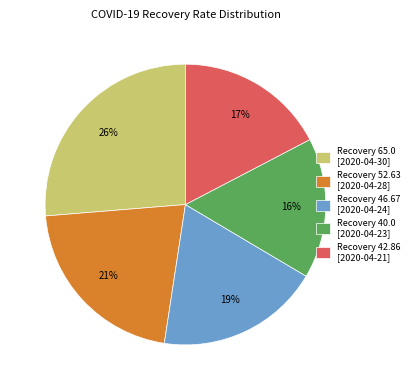

Is the sum of Recovery 40.0 [2020-04-23] and Recovery 46.67 [2020-04-24] greater than half?

No